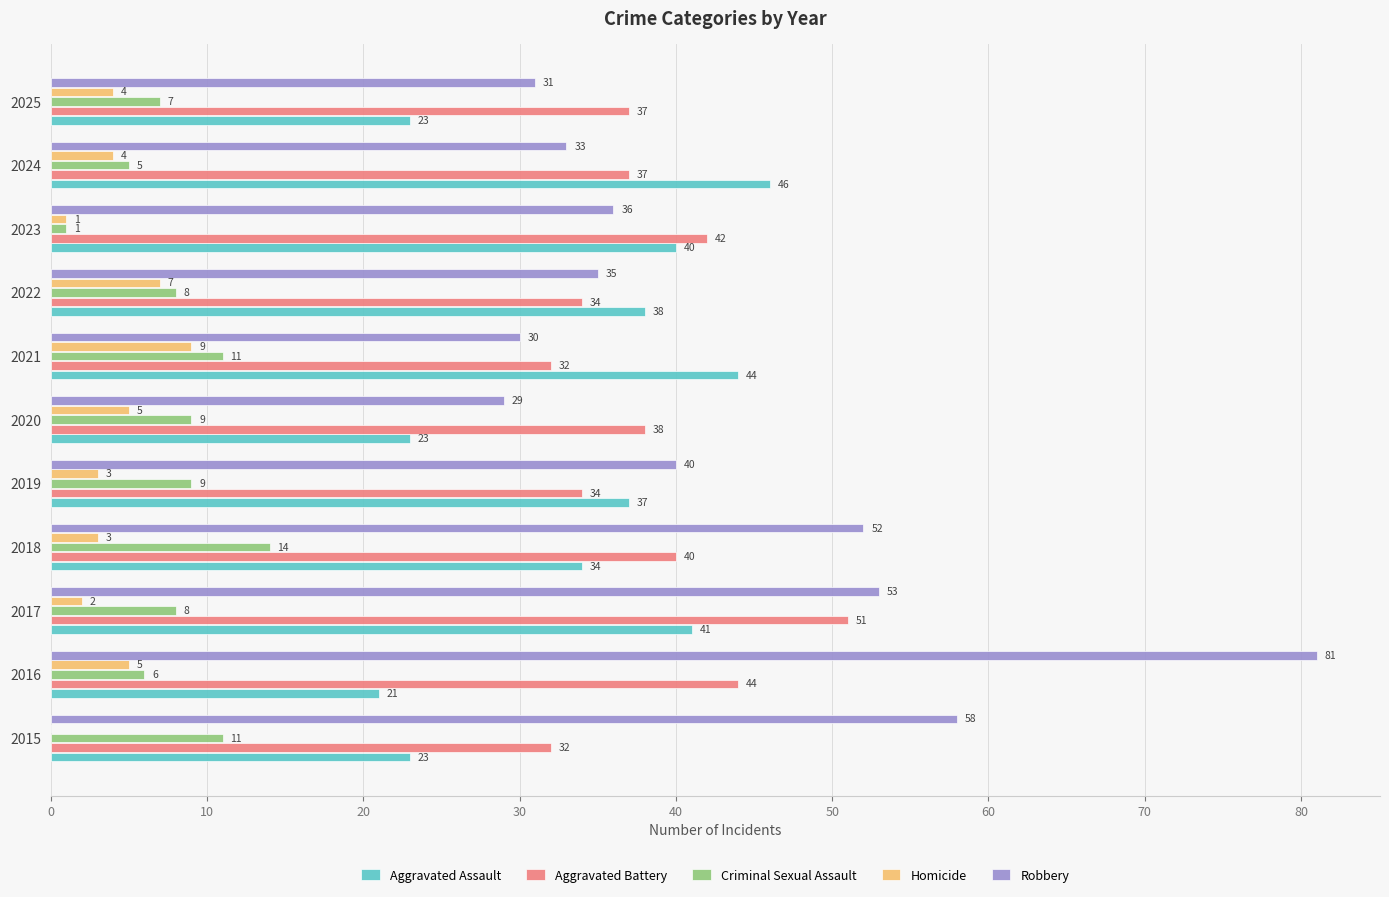

At which category is the sum across all series the highest?

2016